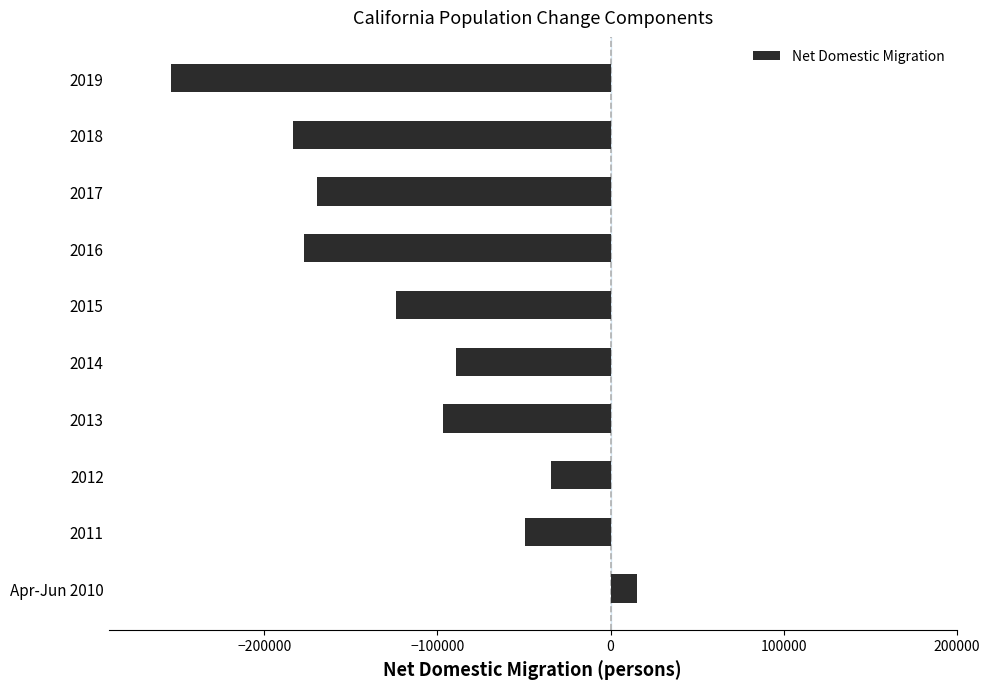

Between 2012 and 2019, which is larger?

2012